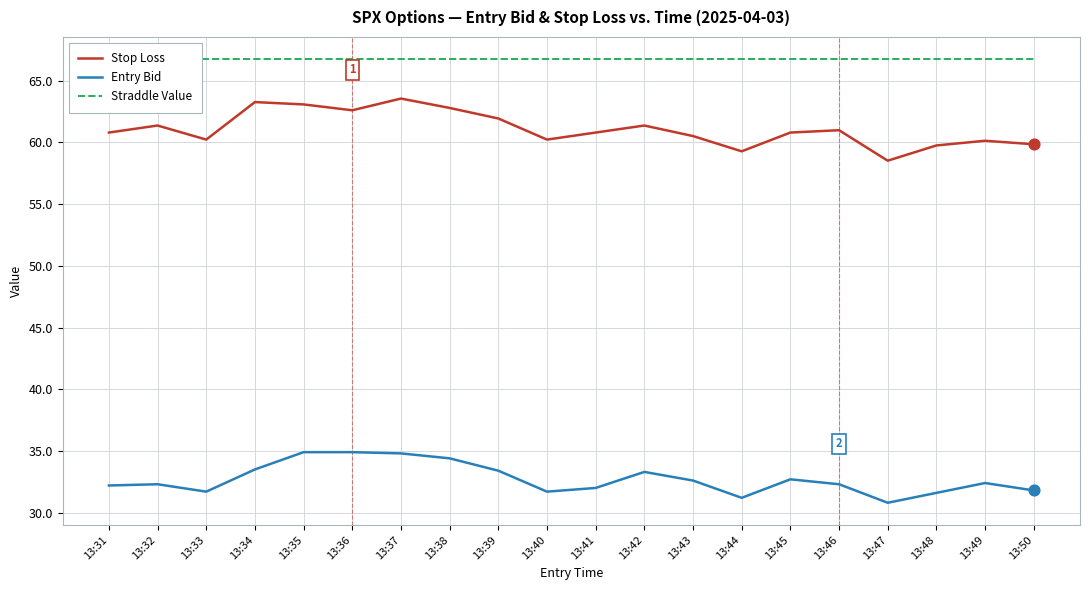

At which category is the sum across all series the highest?

13:37